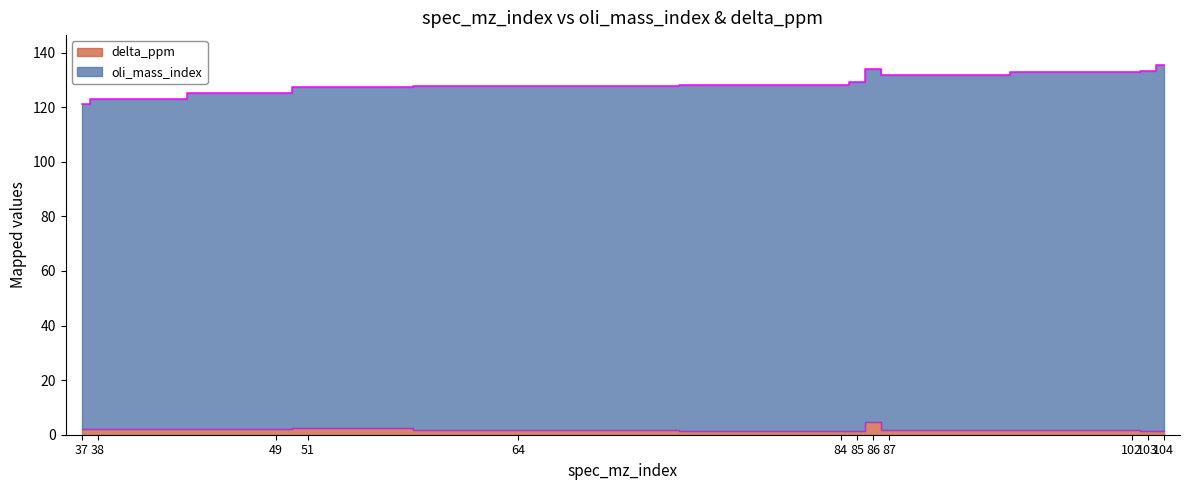

The value at 86 is 4.8. True or false?

True